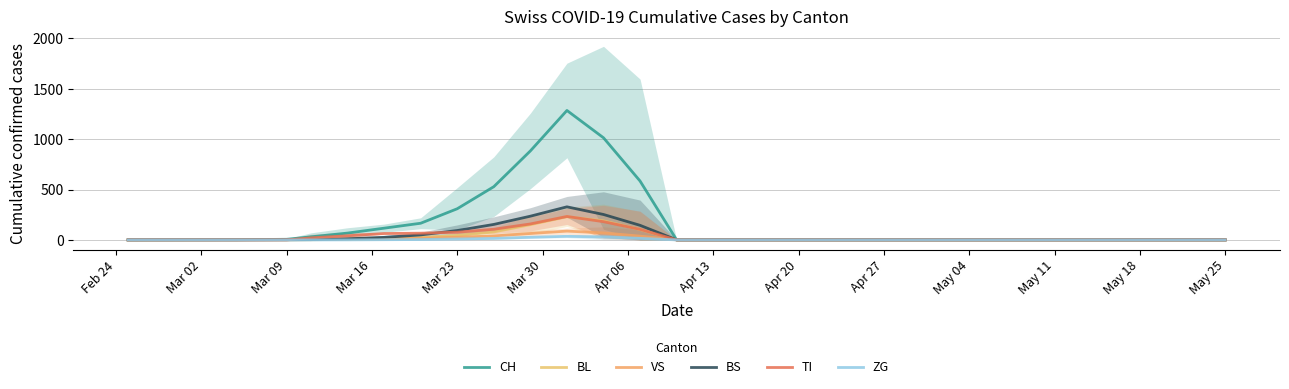

What position from the left is May 18?

13